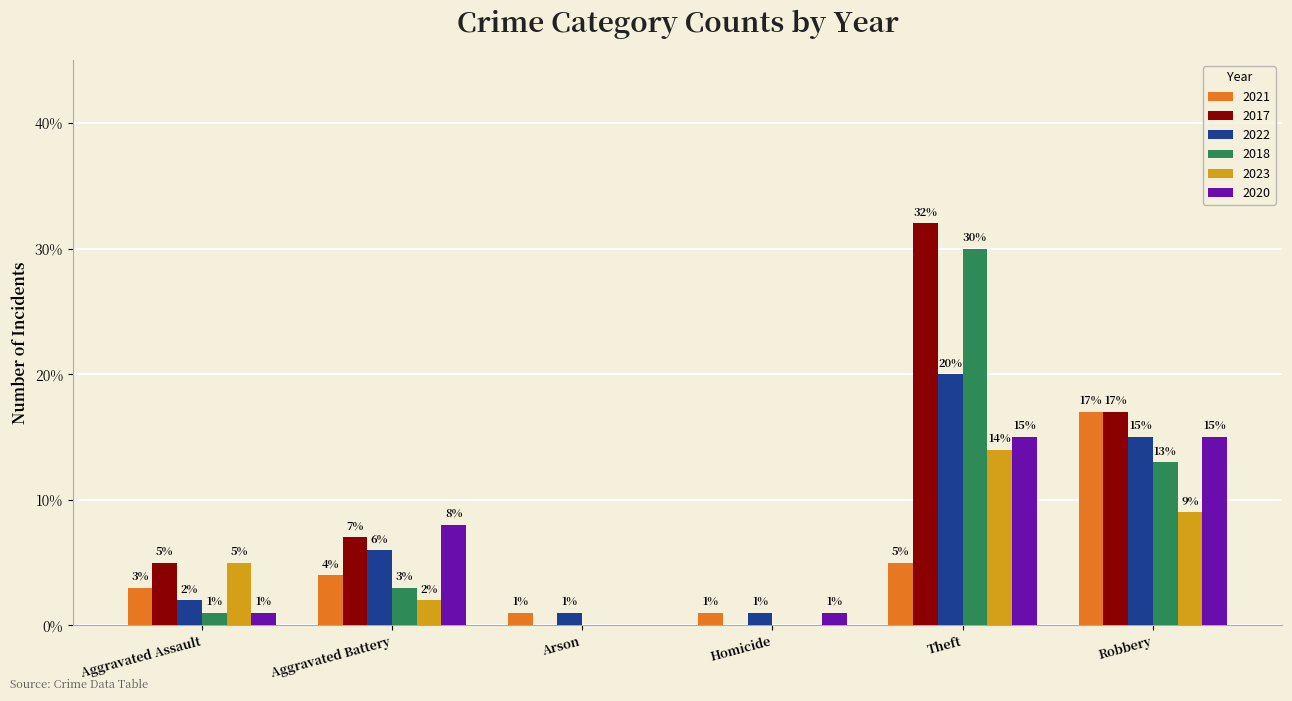

Which series changed the most between Aggravated Battery and Robbery?

2021